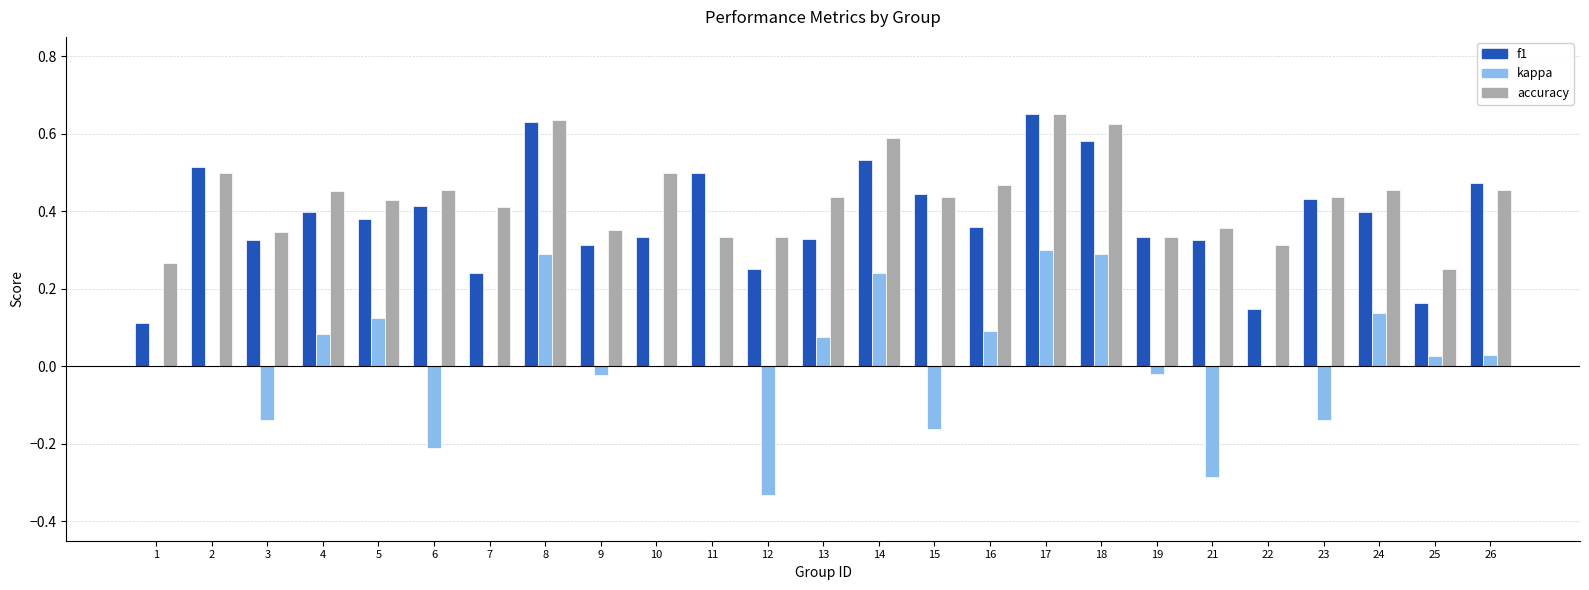

True or false: accuracy has a value of 0.5 at 26.

True